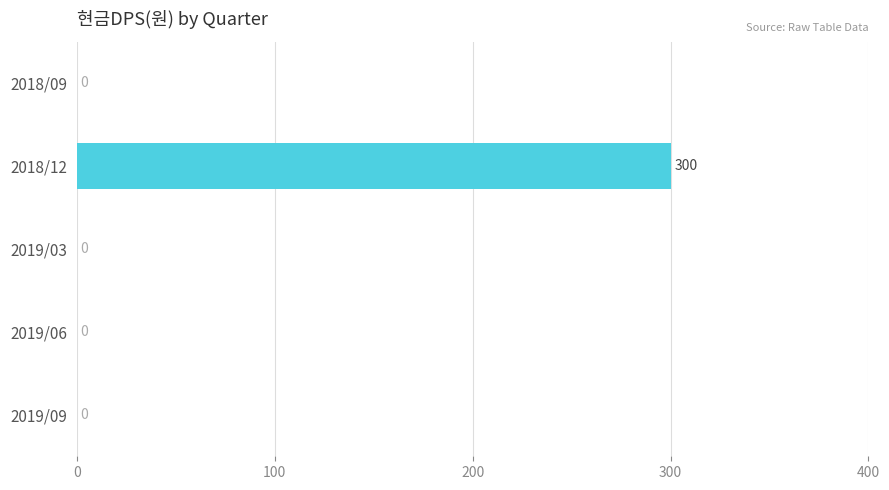

How many values are above zero?

1